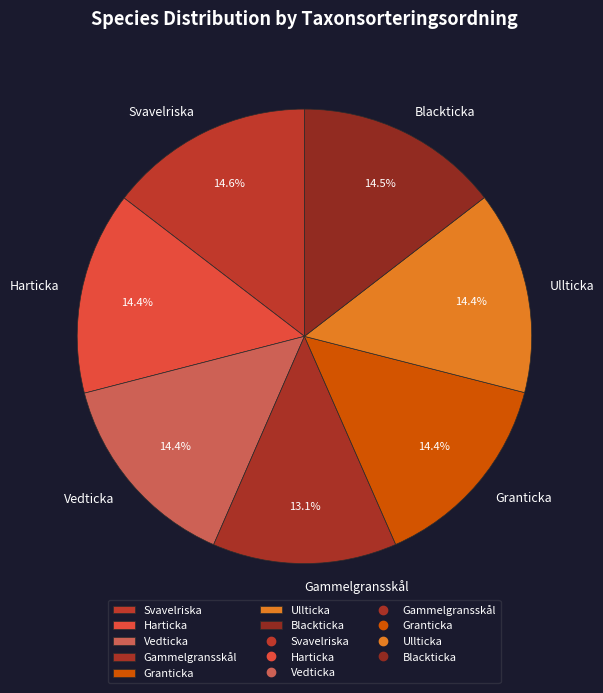

Is there a majority slice in this chart?

No